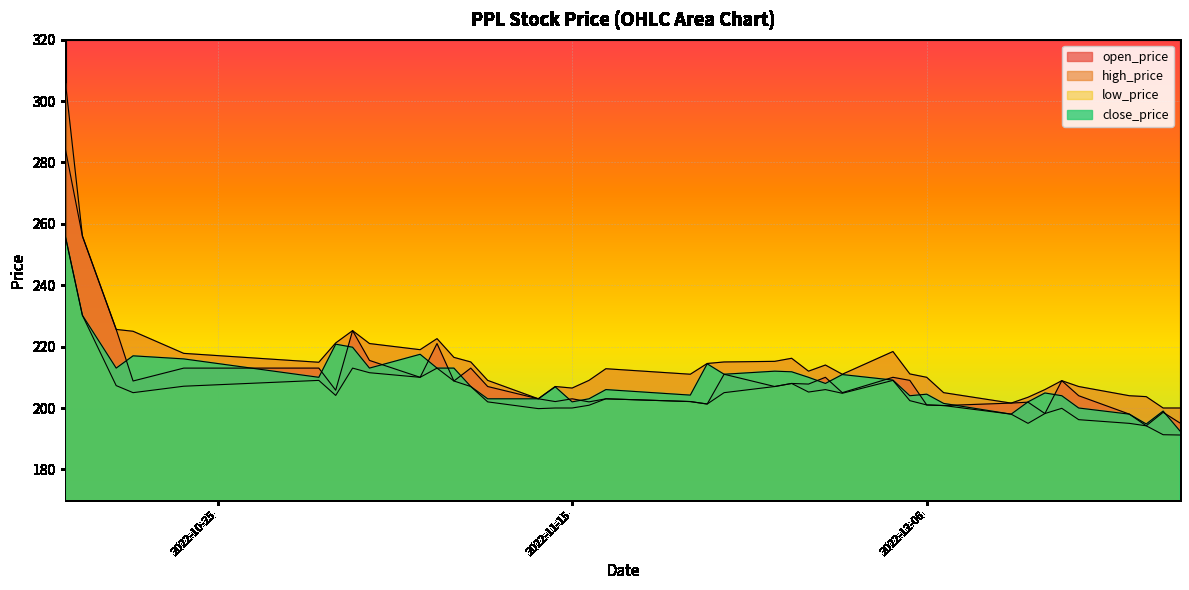

What is the label of the 38th point from the left?

2022-12-19